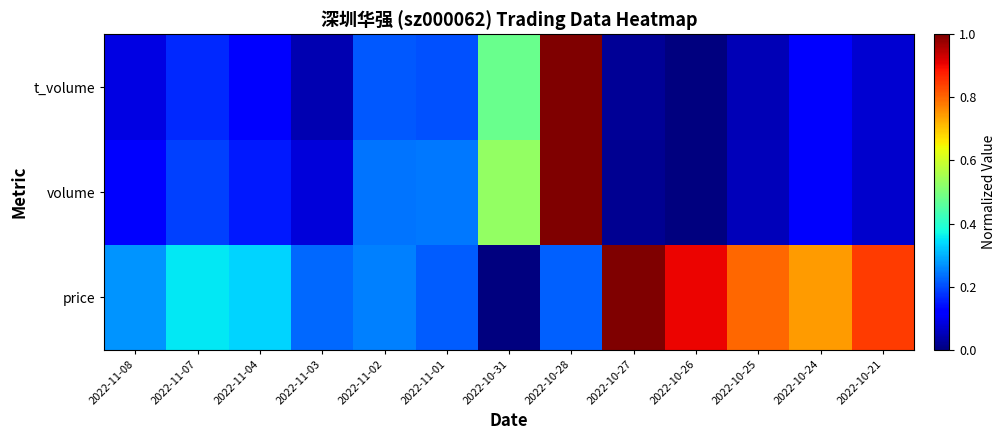

Which series has the largest range (max minus min)?

price